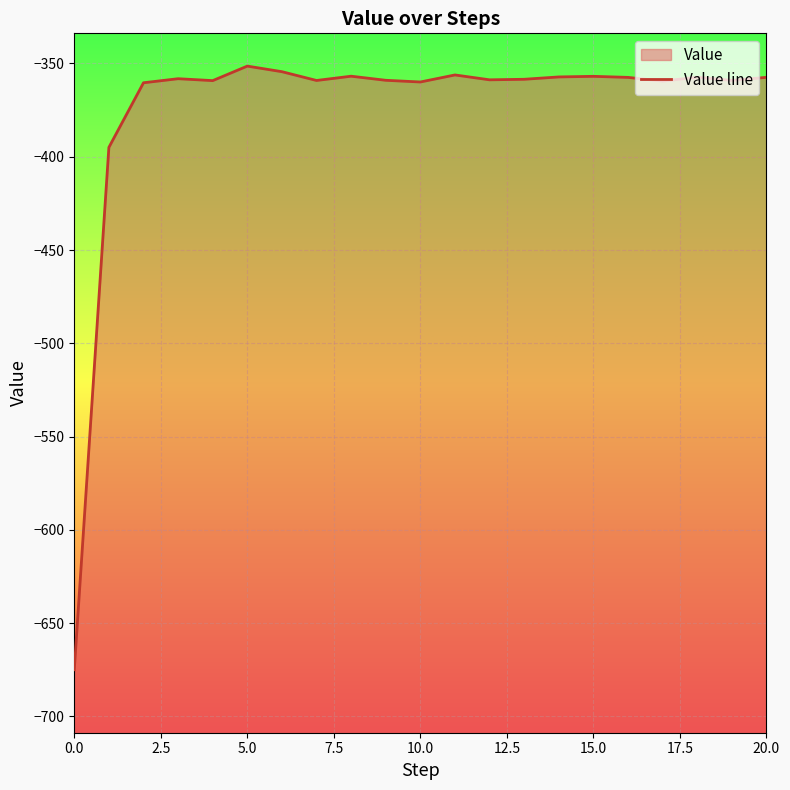

What position from the left is 11?

12